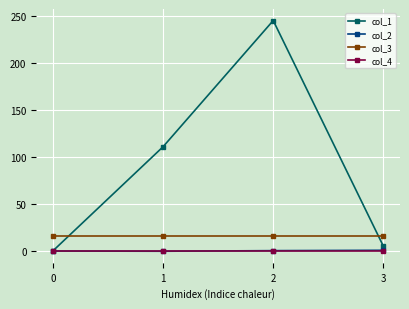

Is it true that col_2 equals 0.4 at 2?

True